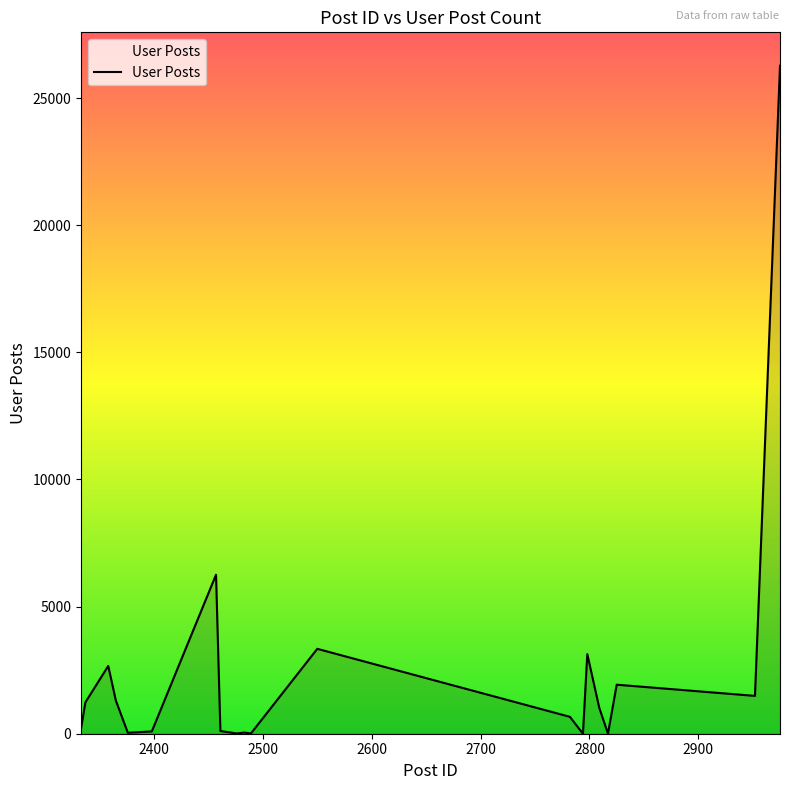

Does the chart have visible grid lines?

No